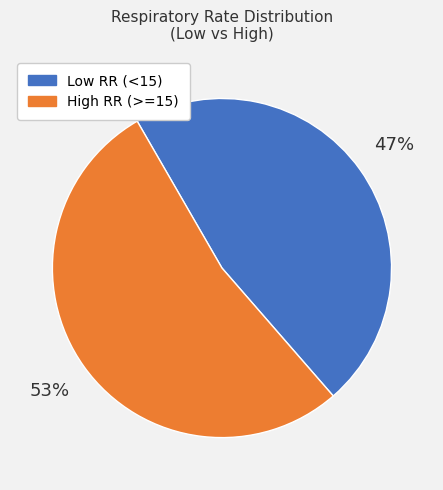

What is the largest slice in the pie chart?

High RR (>=15)